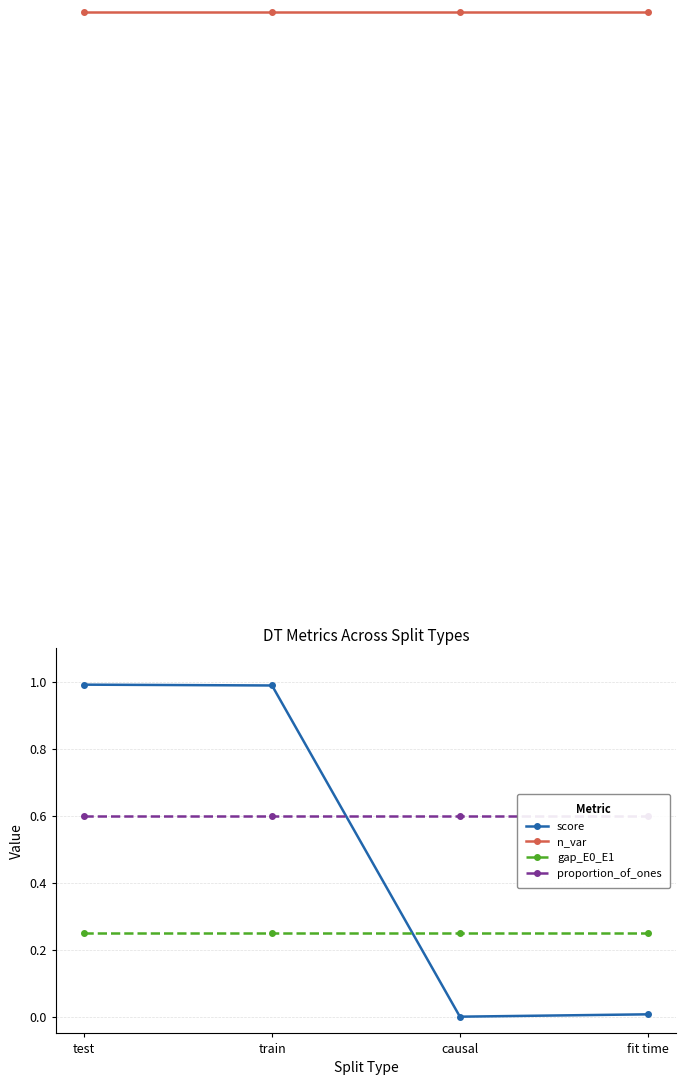

What is the label of the 4th point from the left?

fit time